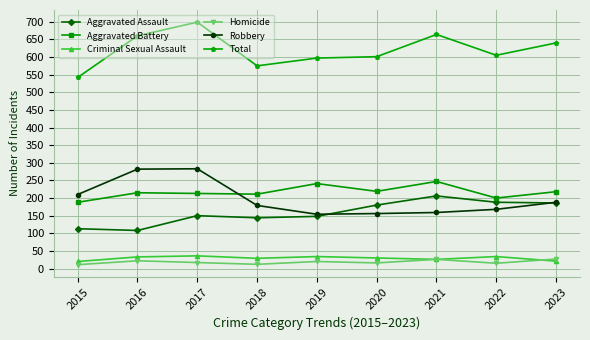

What is the difference between the maximum and second lowest values in the Aggravated Assault series?

93